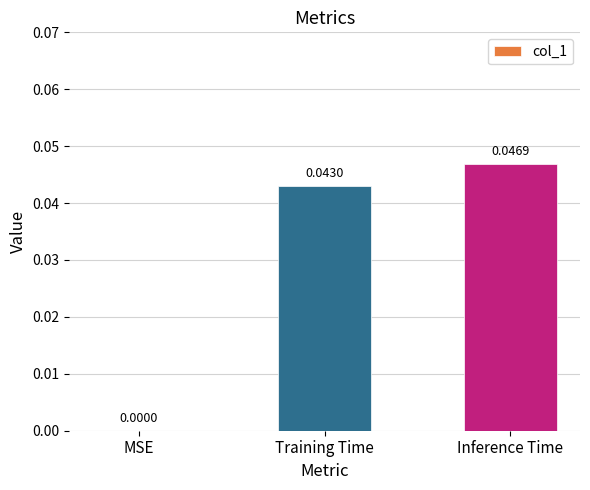

Where is the data nearest to the value 0?

MSE